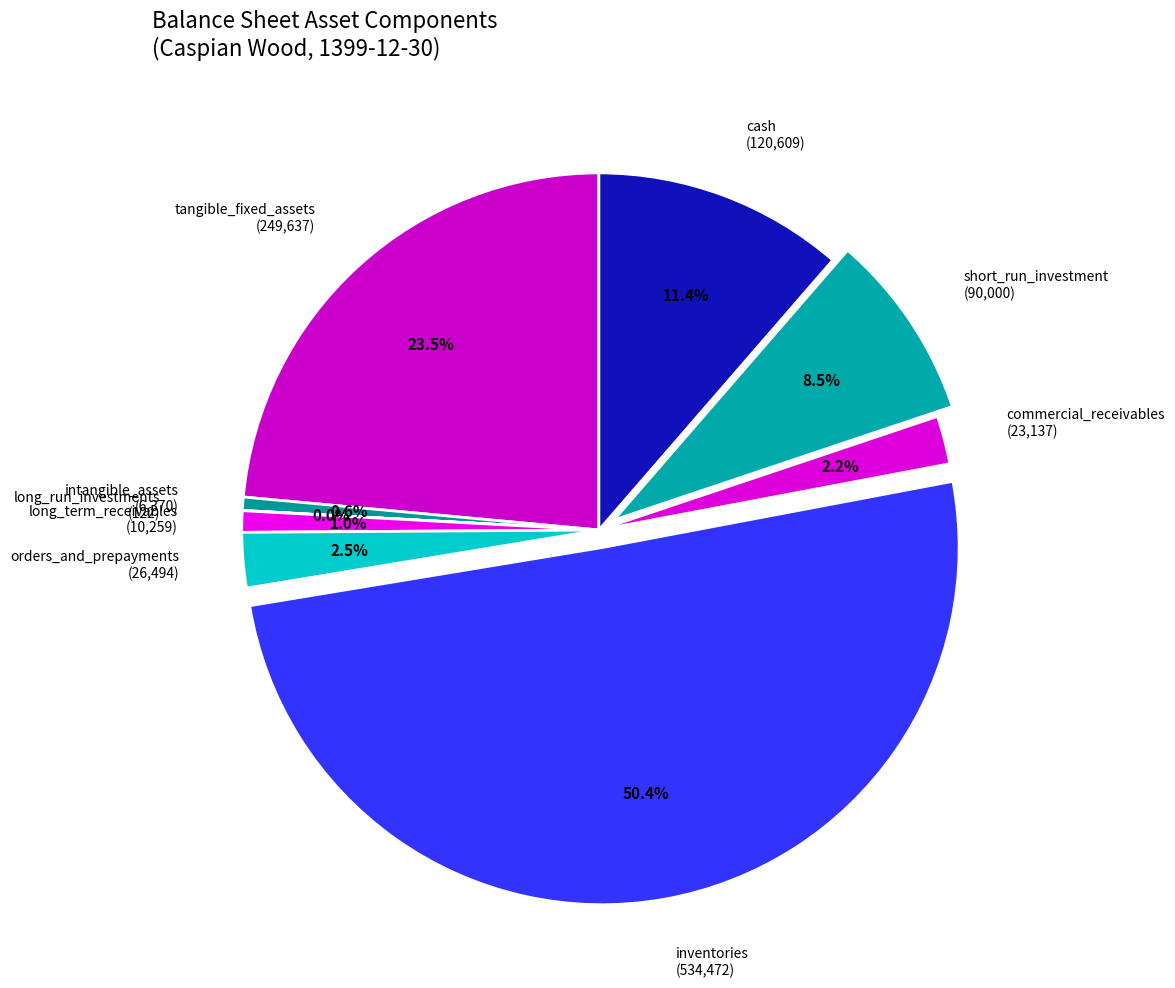

To the nearest percent, what is the average slice percentage?

11%